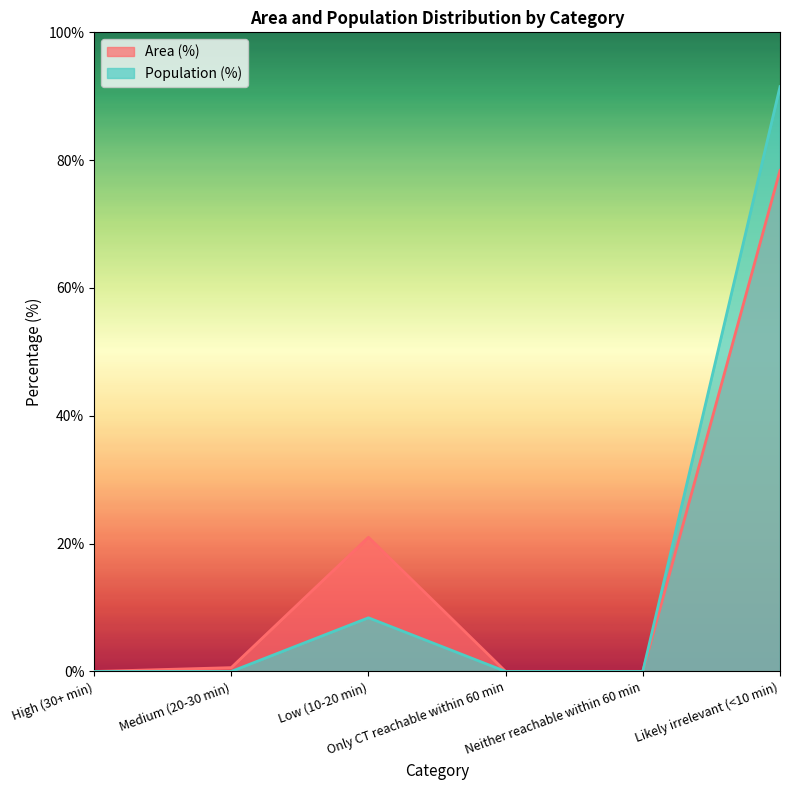

What position from the right is Likely irrelevant (<10 min)?

1